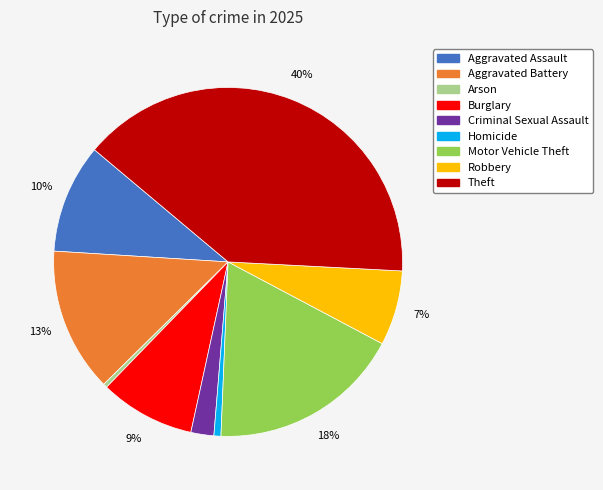

Which category has the biggest portion of the pie?

Theft